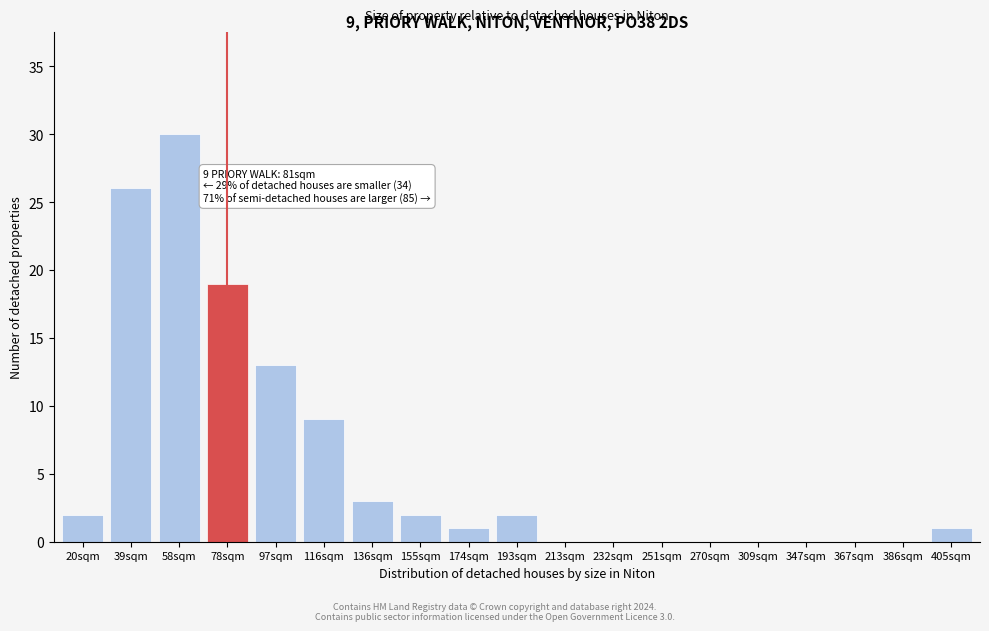

Reading left to right, what are all the values shown in this chart?

20sqm=2	39sqm=26	58sqm=30	78sqm=19	97sqm=13	116sqm=9	136sqm=3	155sqm=2	174sqm=1	193sqm=2	213sqm=0	232sqm=0	251sqm=0	270sqm=0	309sqm=0	347sqm=0	367sqm=0	386sqm=0	405sqm=1